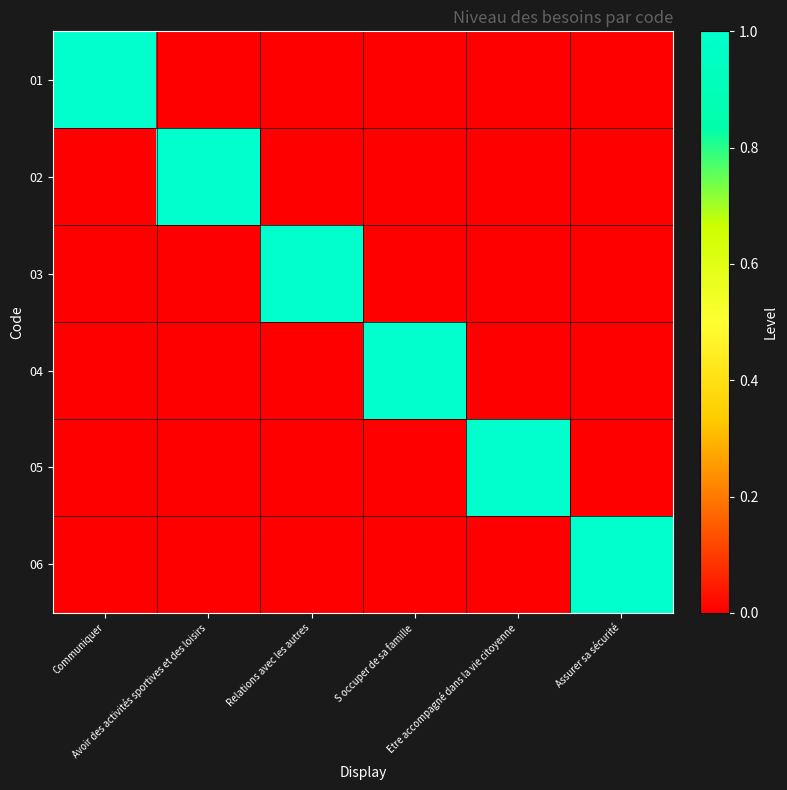

Which label corresponds to the smallest value in the chart?

Avoir des activités sportives et des loisirs